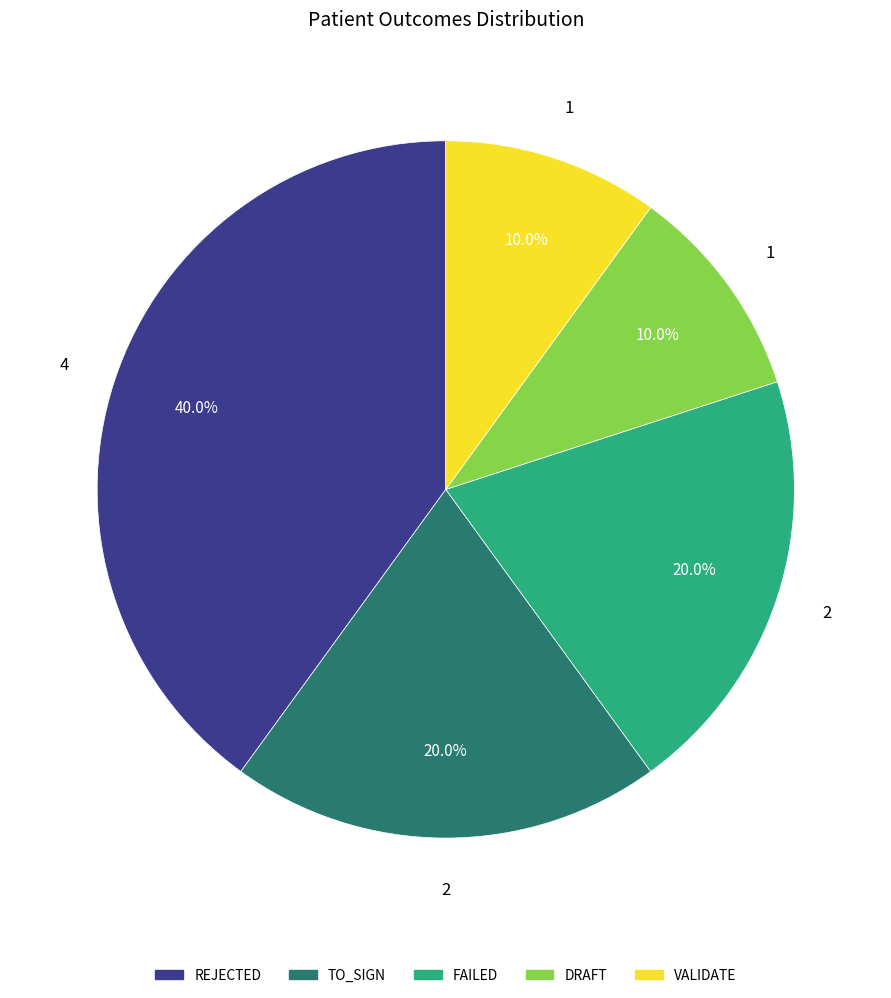

Does TO_SIGN represent more than half of the total?

No